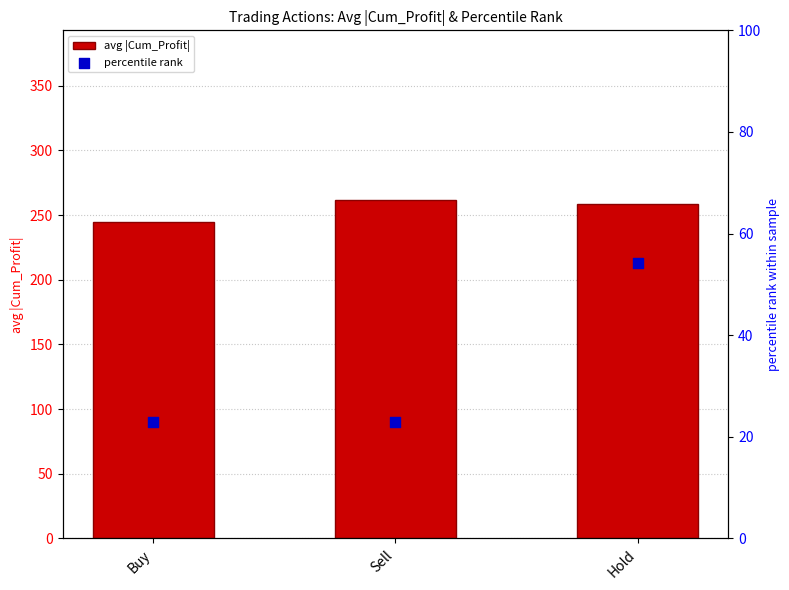

At how many categories does at least one series exceed 244?

3